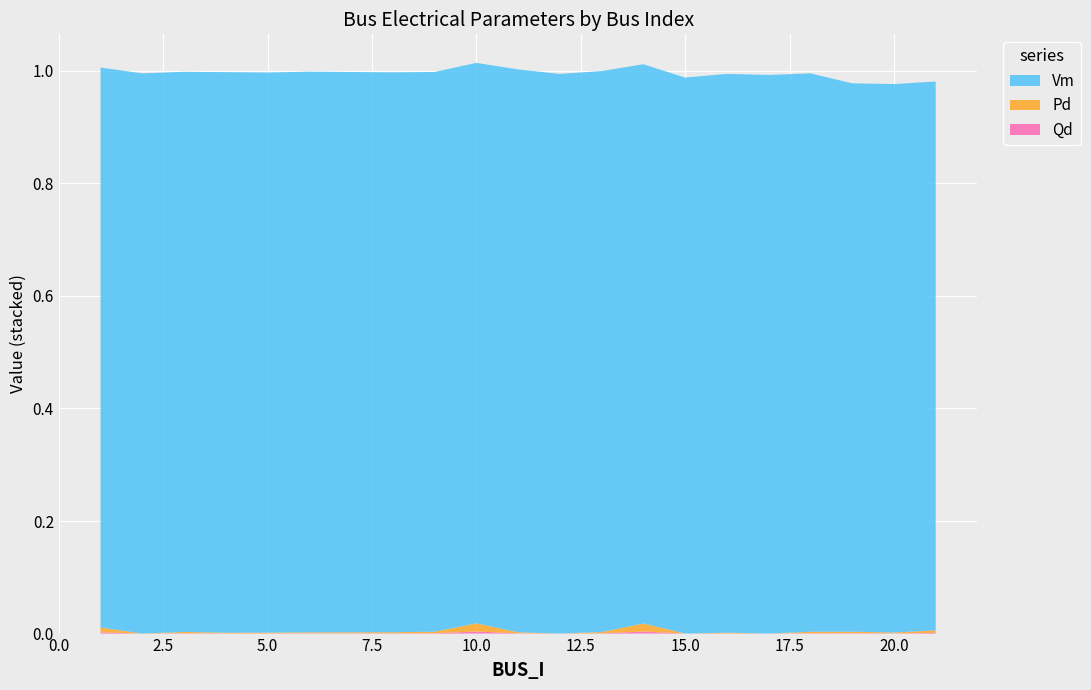

Reading left to right, extract all data points from this chart.

Vm: 1=1.0	2=1.0	3=1.0	4=1.0	5=1.0	6=1.0	8=1.0	9=1.0	10=1.0	11=1.0	12=1.0	13=1.0	14=1.0	15=1.0	16=1.0	17=1.0	18=1.0	19=1.0	20=1.0	21=1.0
Pd: 1=0.0	2=0.0	3=0.0	4=0.0	5=0.0	6=0.0	8=0.0	9=0.0	10=0.0	11=0.0	12=0.0	13=0.0	14=0.0	15=0.0	16=0.0	17=0.0	18=0.0	19=0.0	20=0.0	21=0.0
Qd: 1=0.0	2=0.0	3=0.0	4=0.0	5=0.0	6=0.0	8=0.0	9=0.0	10=0.0	11=0.0	12=0.0	13=0.0	14=0.0	15=0.0	16=0.0	17=0.0	18=0.0	19=0.0	20=0.0	21=0.0